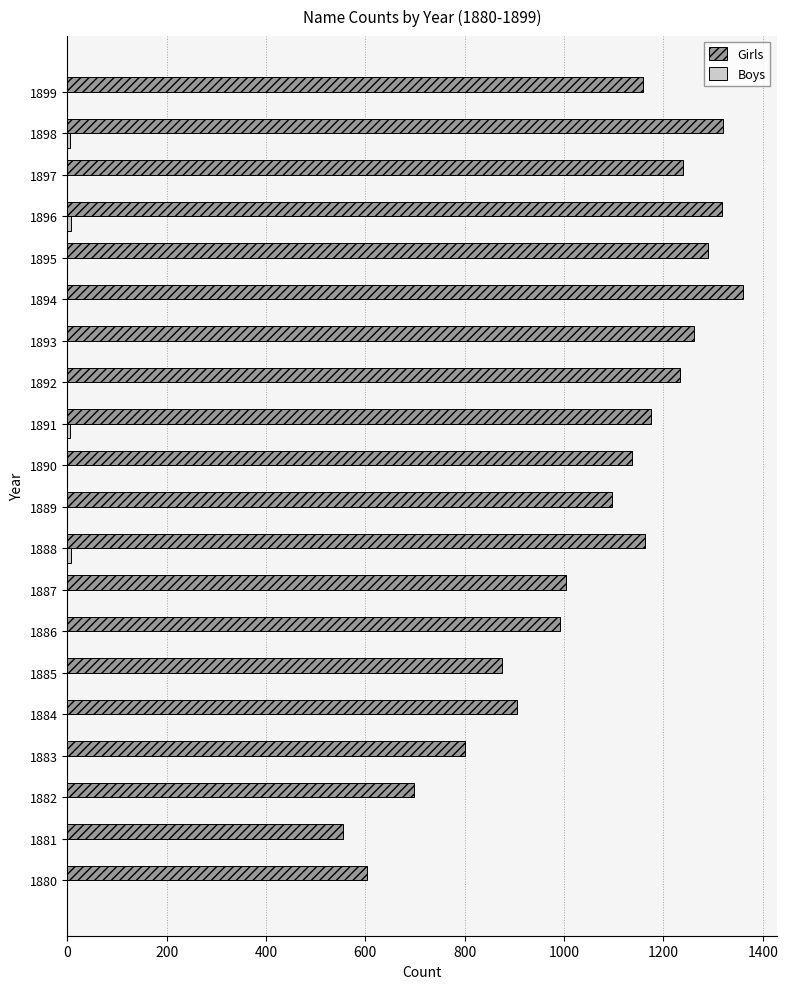

At which category does the chart reach its peak across all series?

1894